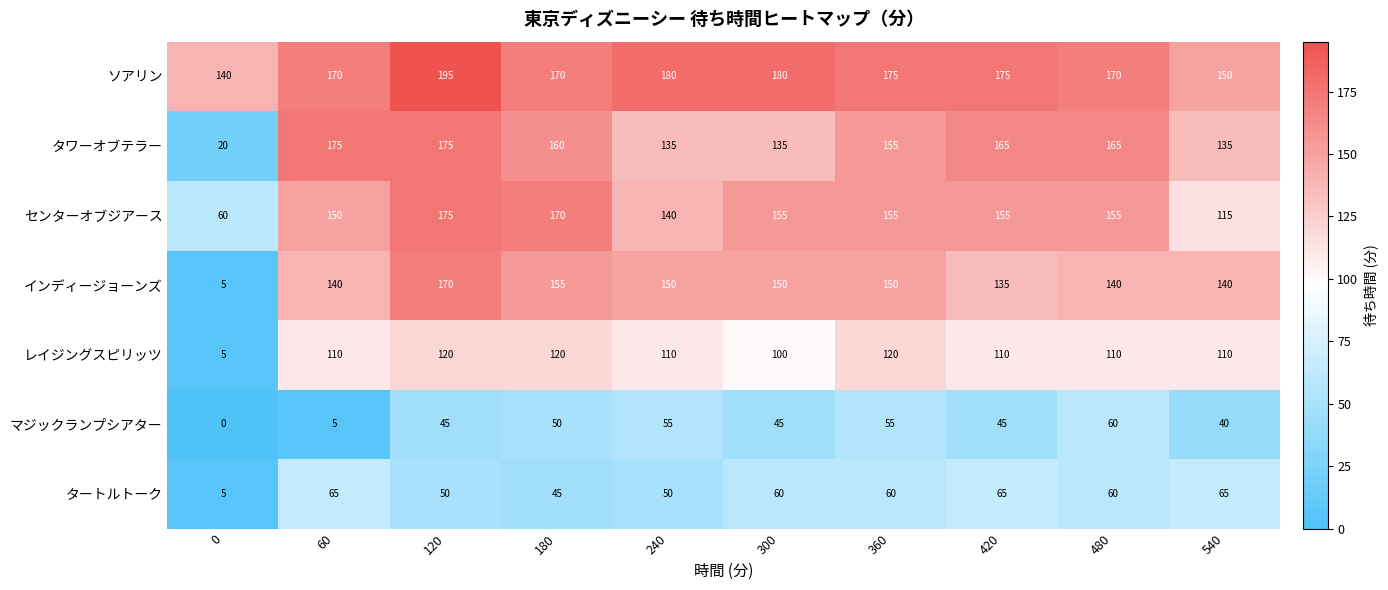

How many distinct data groups are displayed?

7